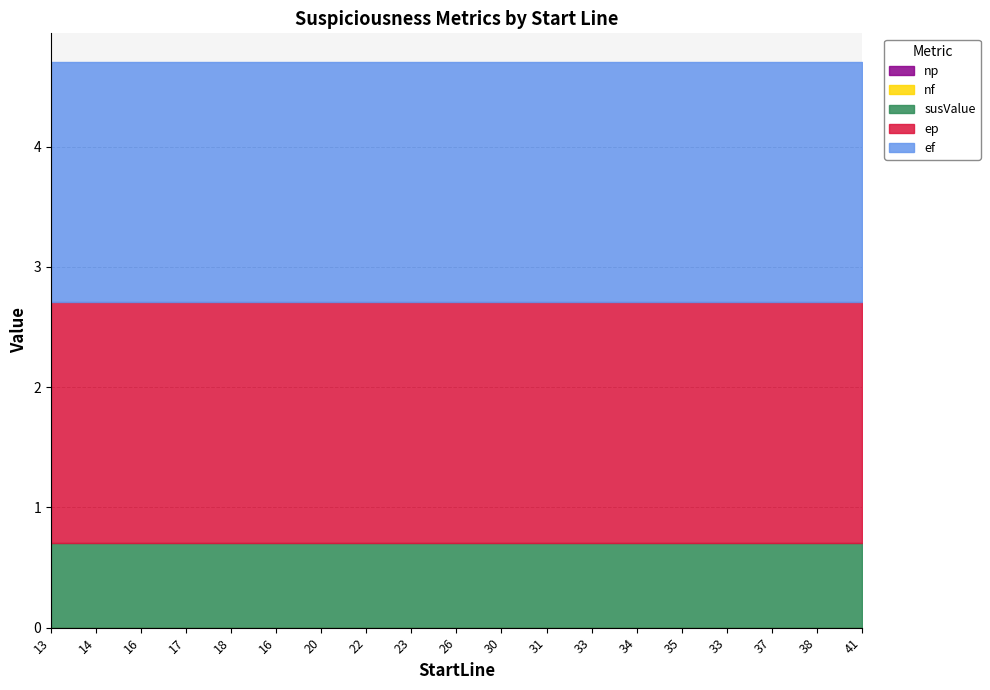

How many lines are shown in the chart?

5